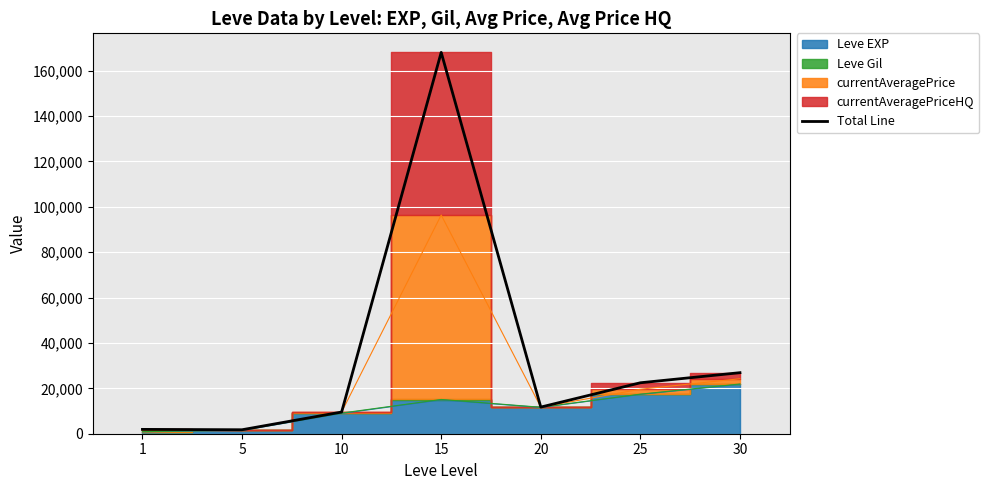

What is the sum of the values at 30 and 1?

28810.3